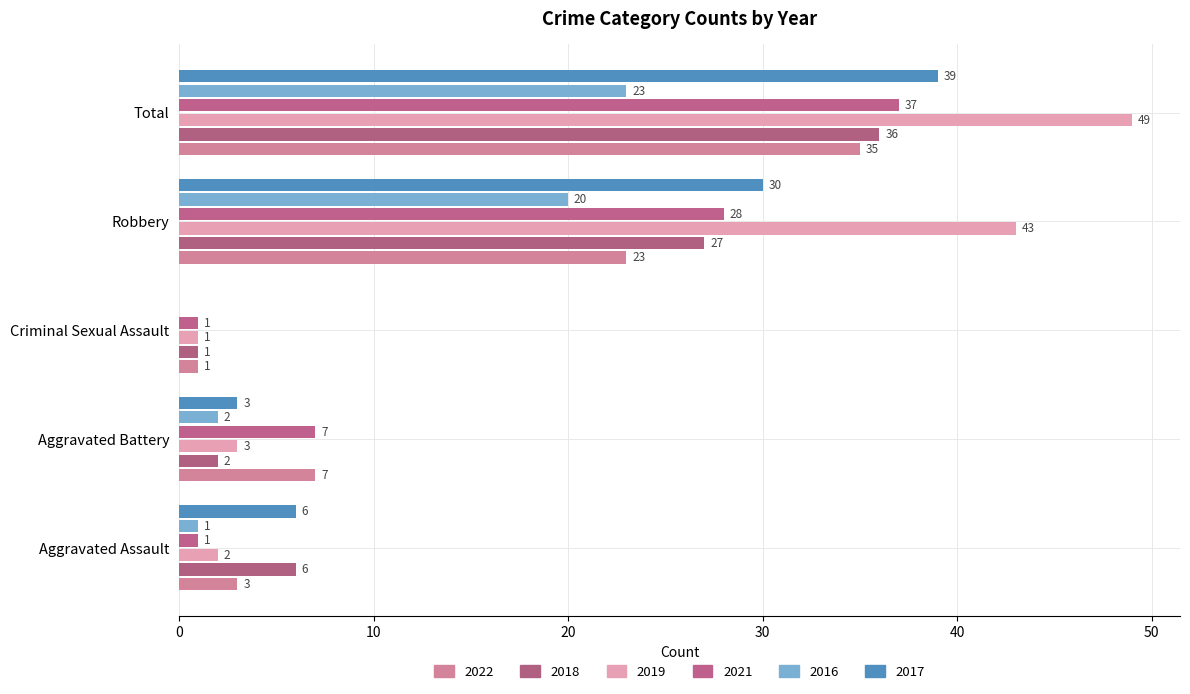

Where does the 2019 series first go above 3?

Robbery